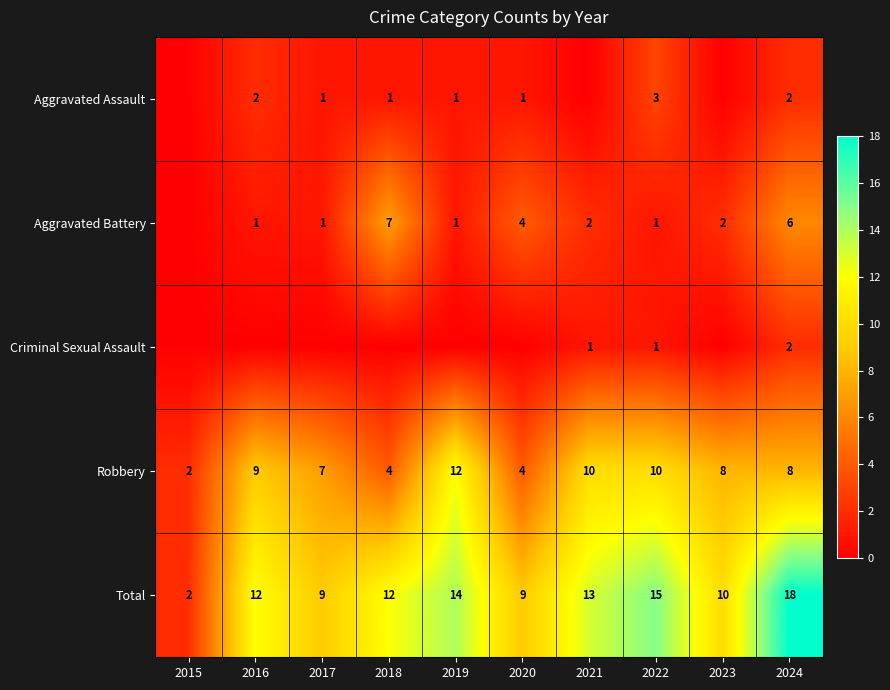

How many data points in Total are less than 12?

4